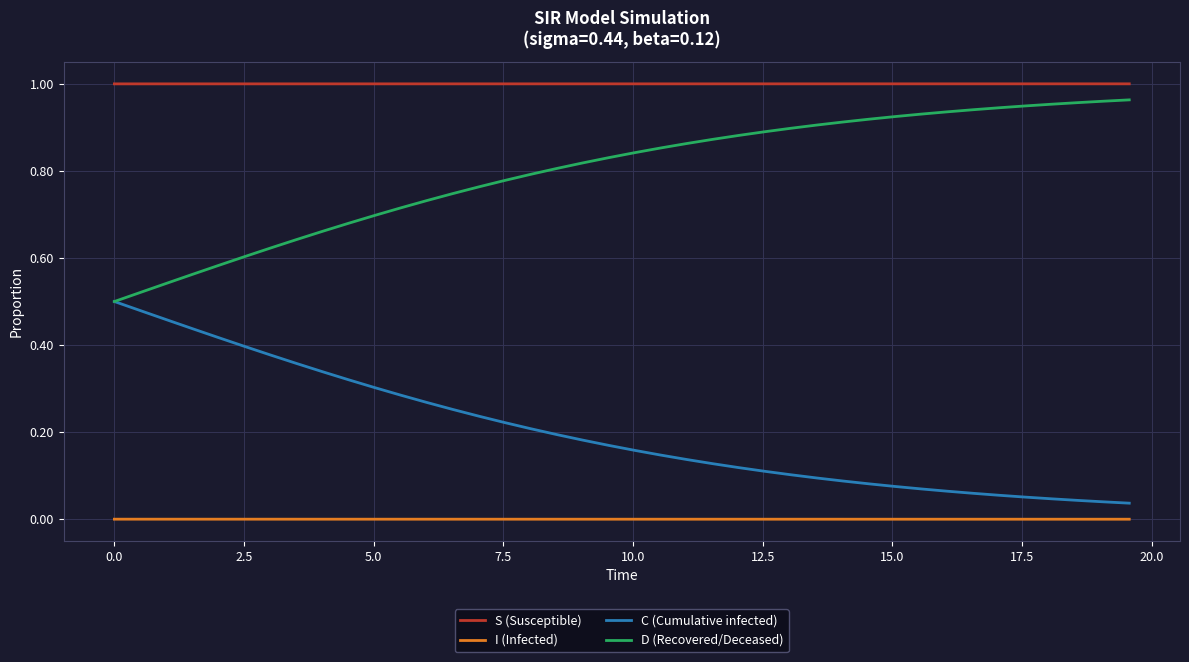

True or false: C (Cumulative infected) and S (Susceptible) intersect in this chart.

False